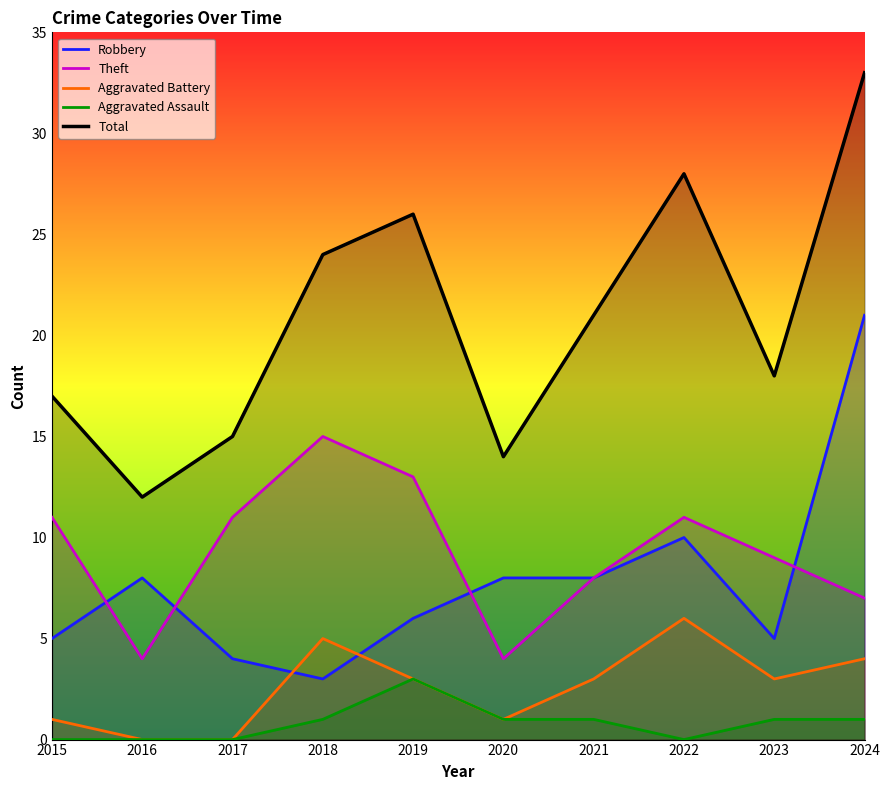

What is the difference between the maximum and minimum values in the Aggravated Assault series?

3